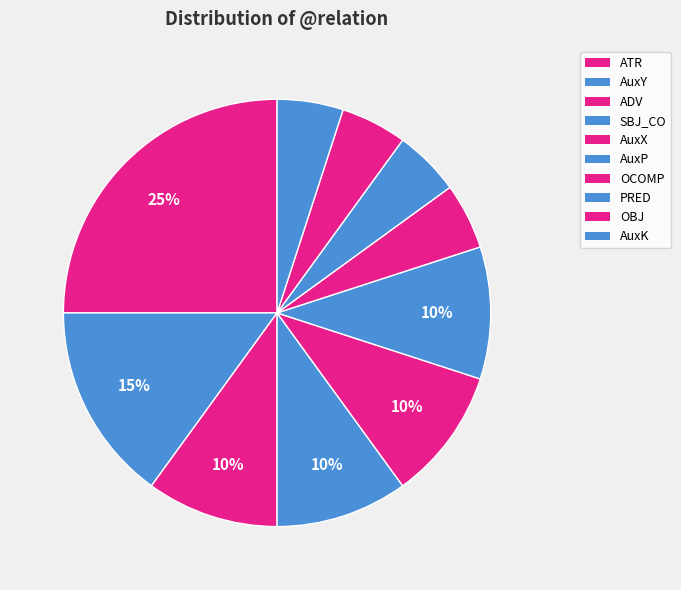

What percentage is the OCOMP slice, to the nearest percent?

5%